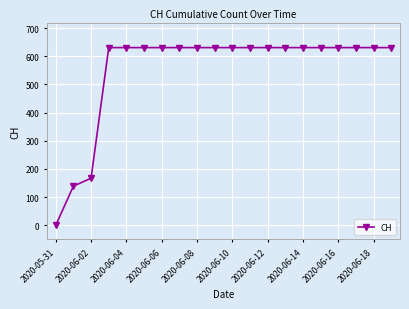

What is the value of the 16th point from the left?

631